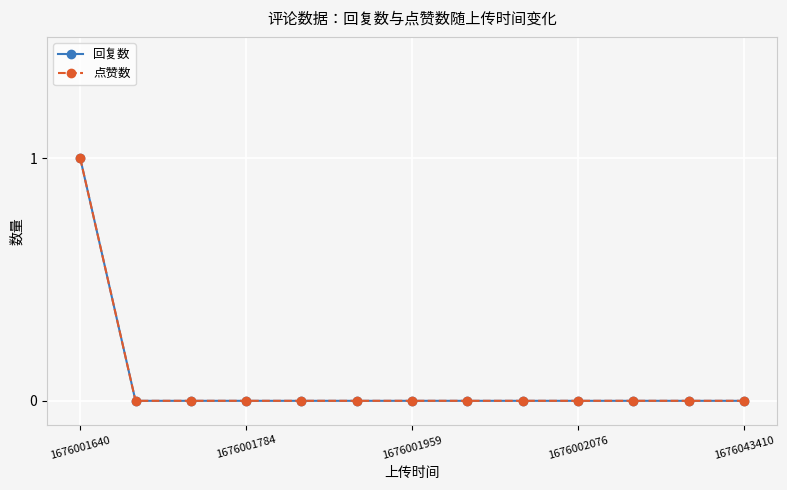

Which series has the largest total across all categories?

回复数